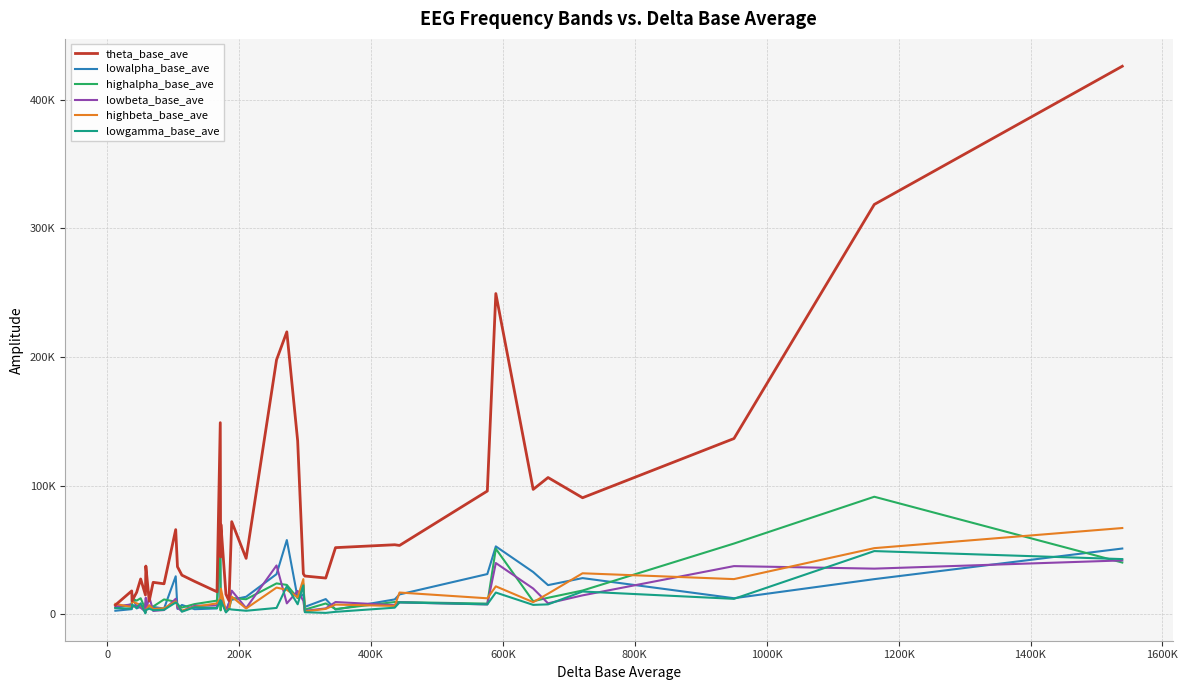

Does the chart have visible grid lines?

Yes